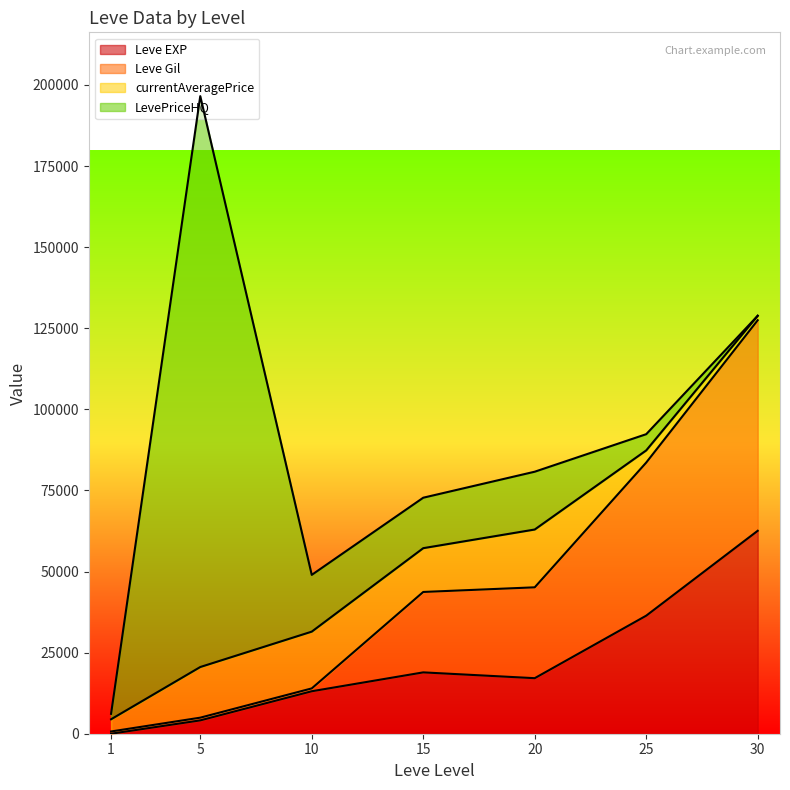

Which category has the lowest value in the Leve EXP series?

1